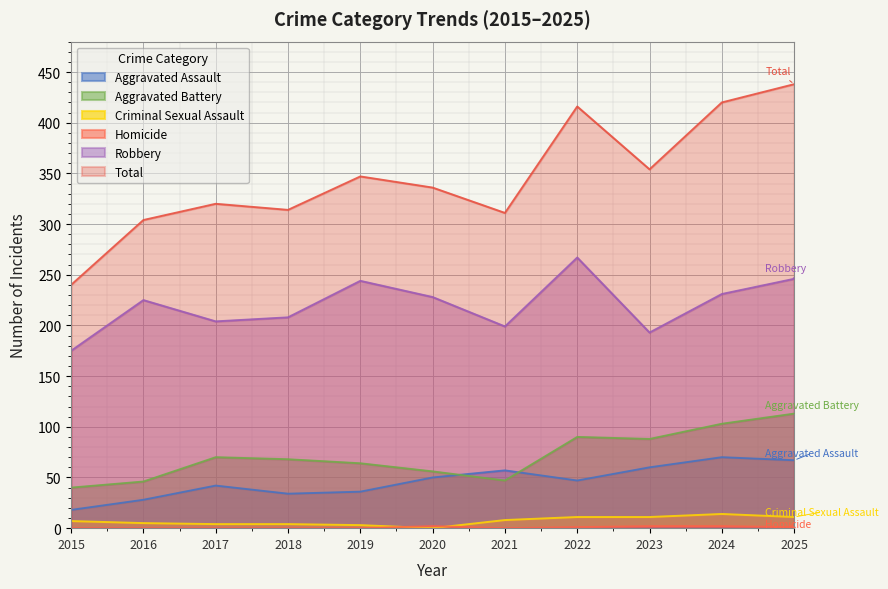

What is the total value across all series at 2025?

876